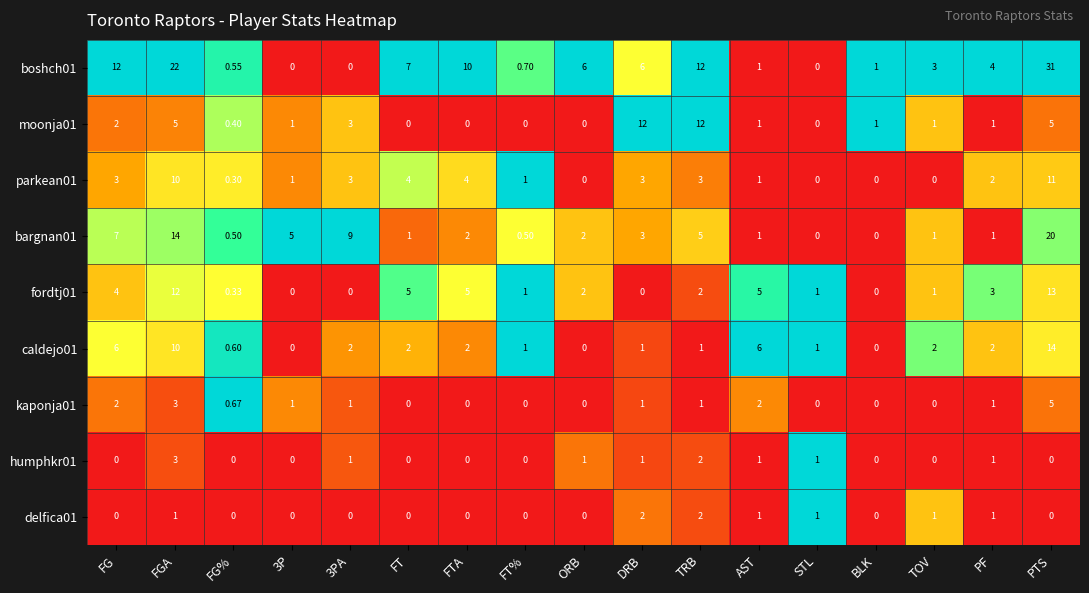

Which series has the widest spread of values?

boshch01